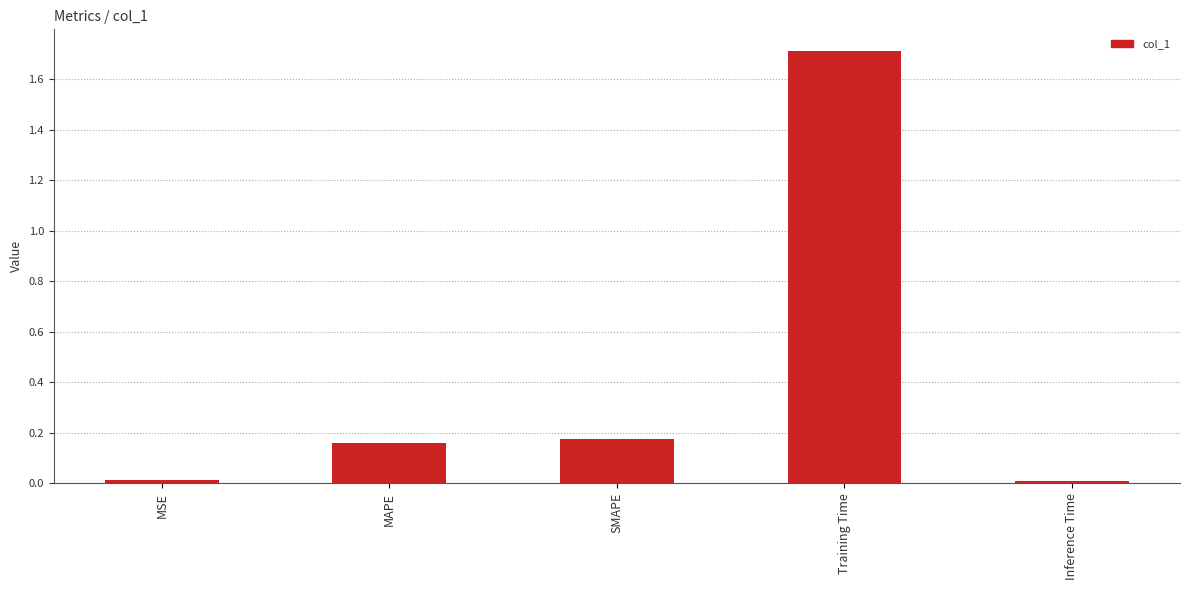

What is the maximum value shown in the chart?

1.7